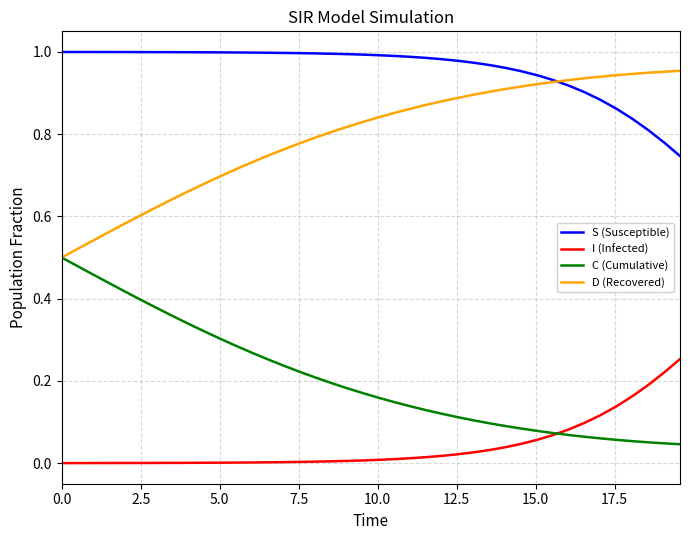

True or false: C (Cumulative) and S (Susceptible) cross at least once.

False